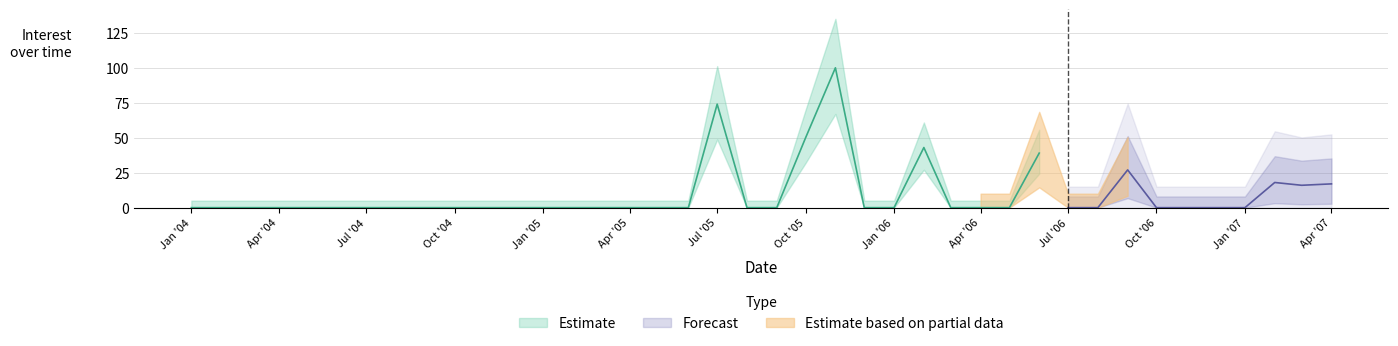

Does the chart display data point markers on the line(s)?

No